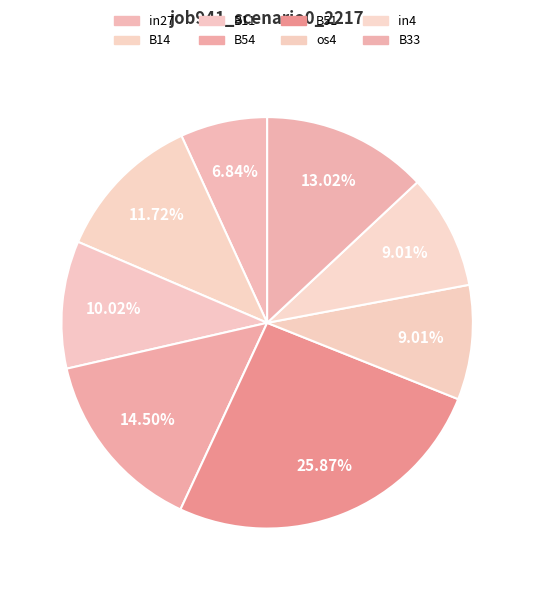

To the nearest percent, what is the average slice percentage?

12%